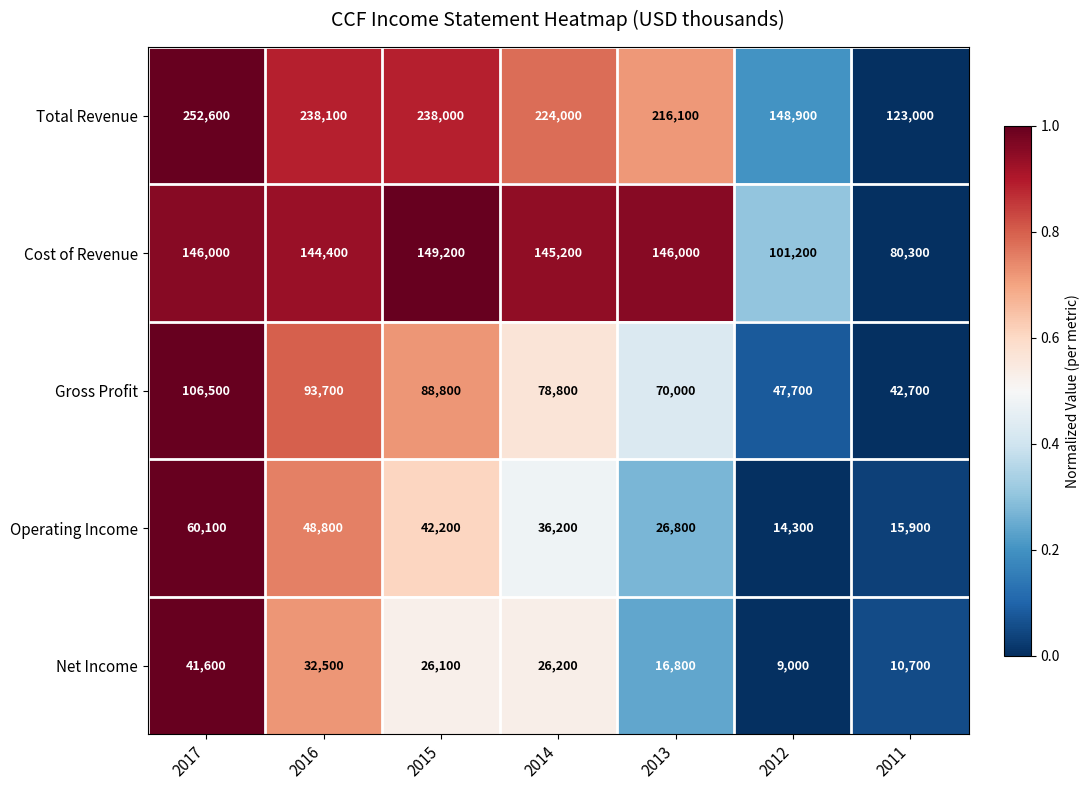

Which series changed the most between 2015 and 2013?

Total Revenue